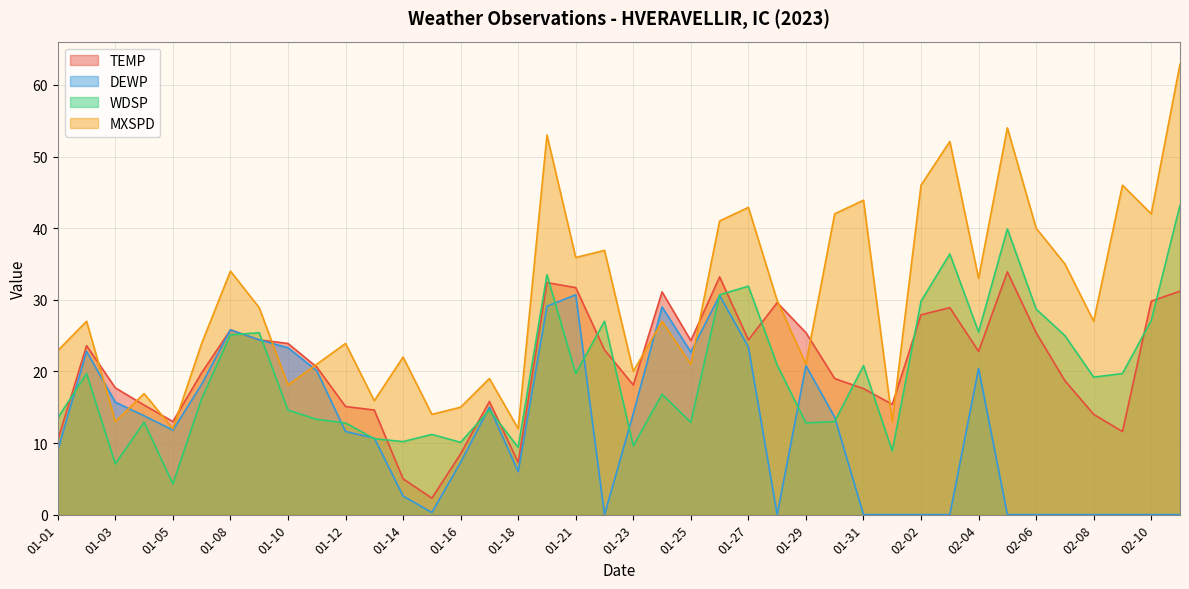

At which label does MXSPD first exceed 27?

01-08